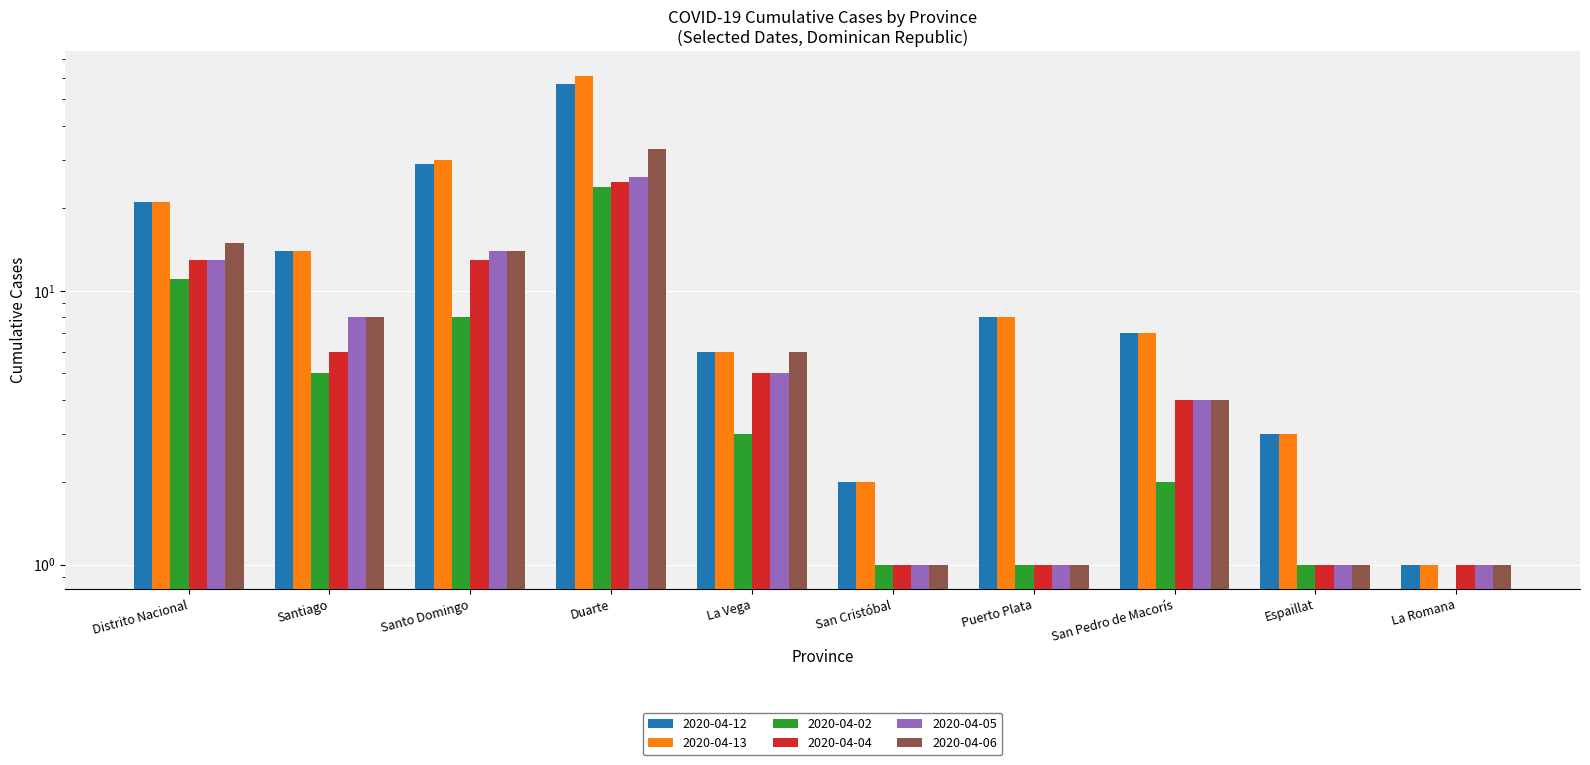

How many categories are shown in the chart?

10